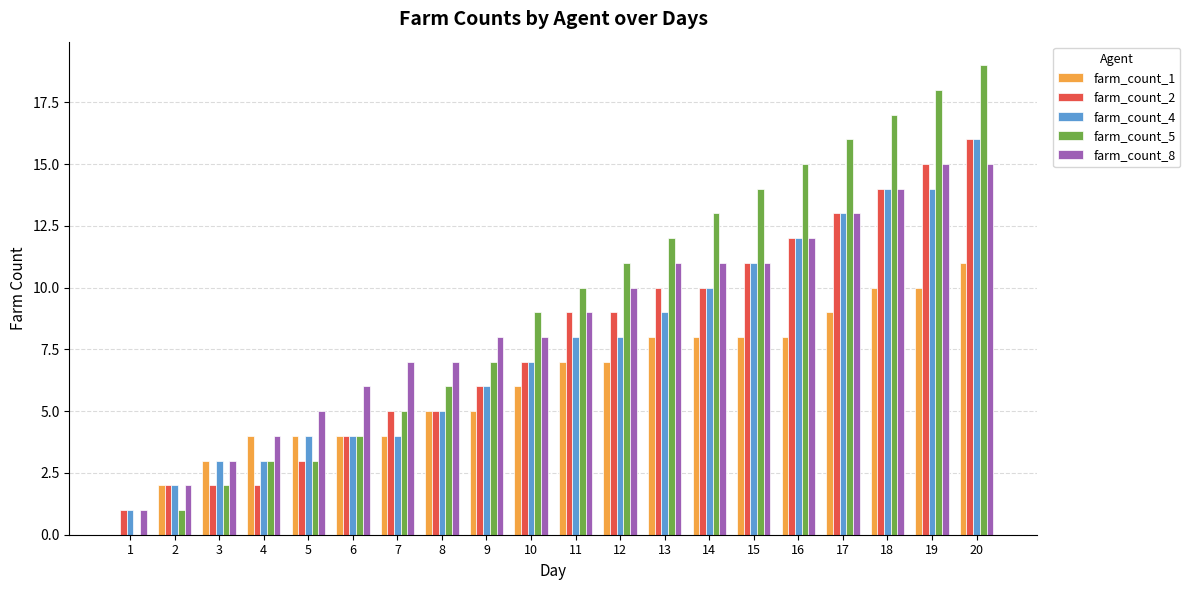

True or false: farm_count_8 has a value of 18 at 15.

False